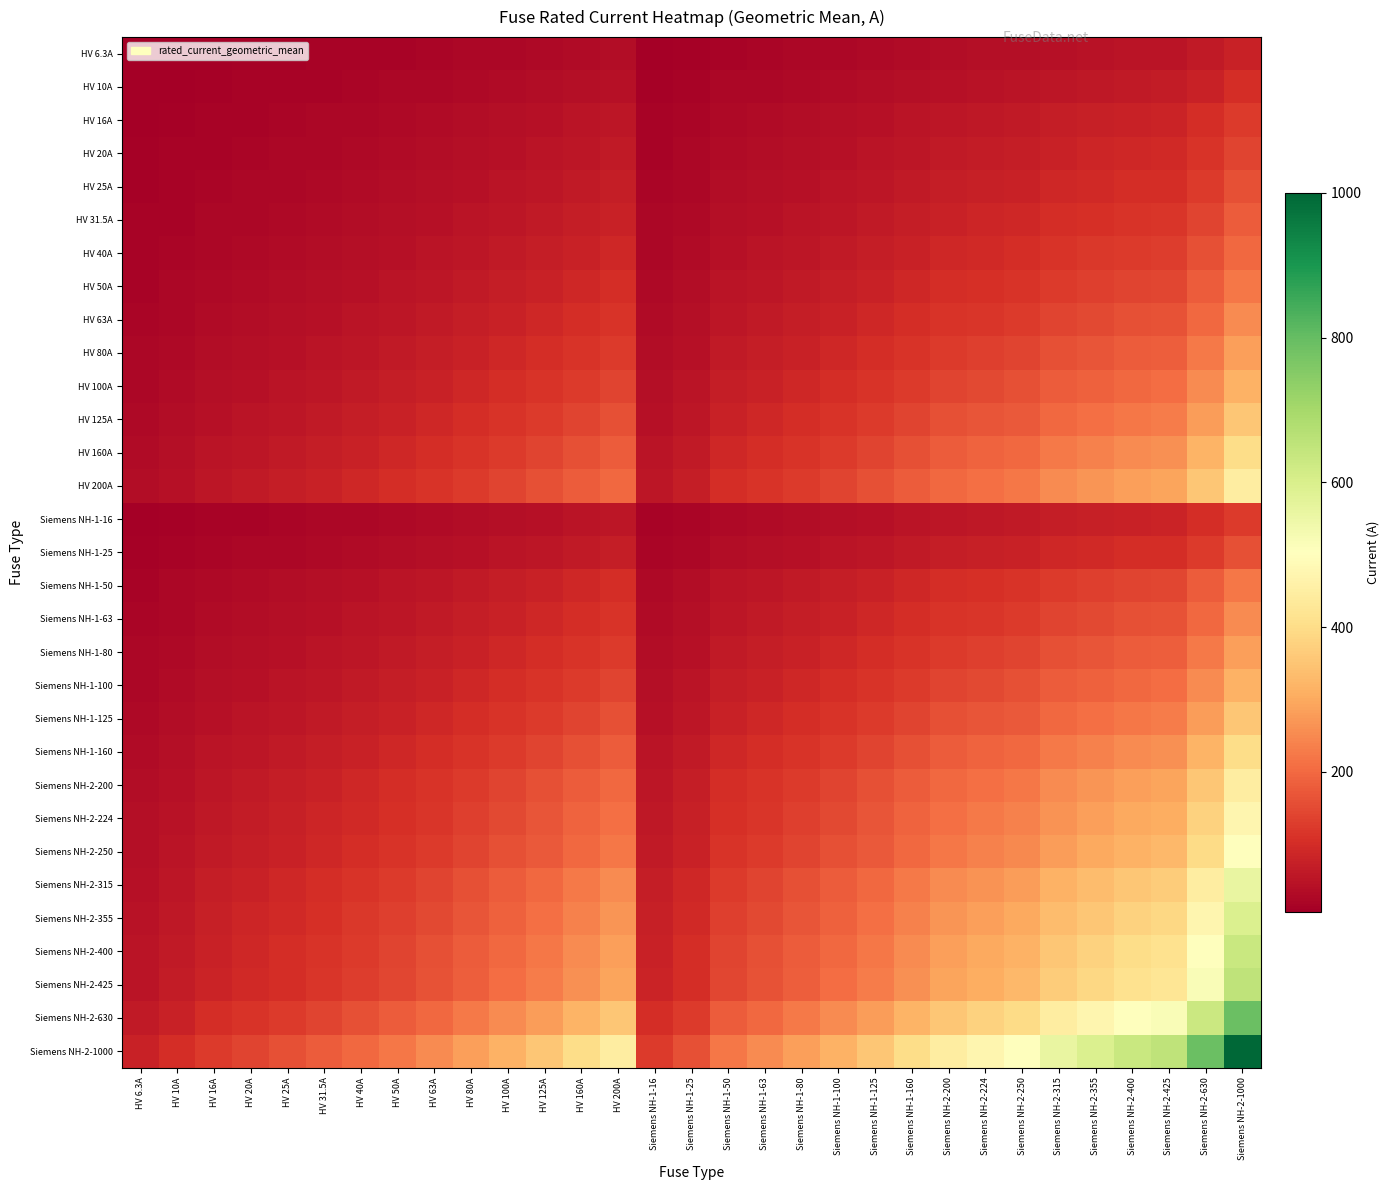

At which category is the sum across all series the highest?

Siemens NH-2-1000